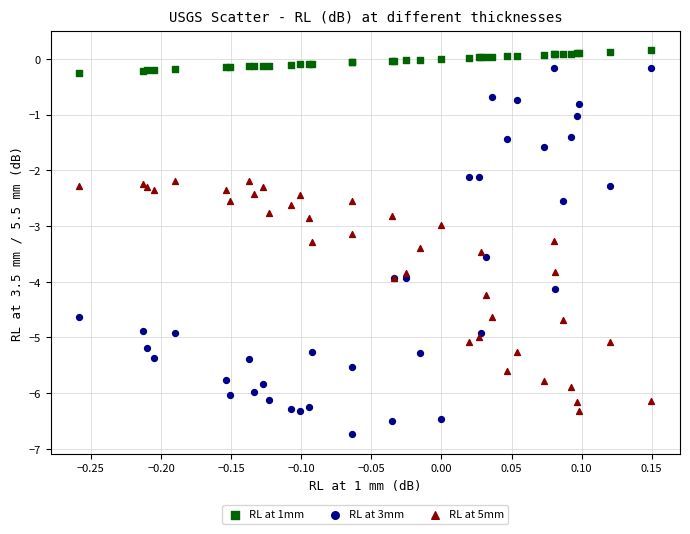

Which series has the largest Y range (max minus min)?

RL at 3mm